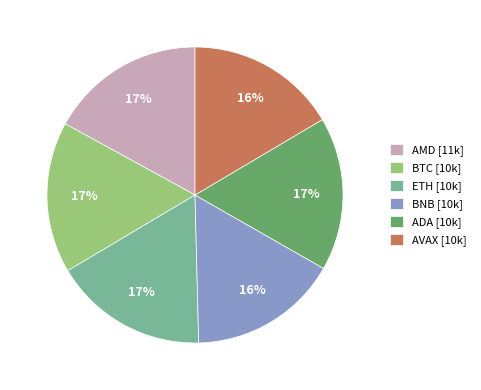

Is the sum of AVAX [10k] and ADA [10k] greater than half?

No